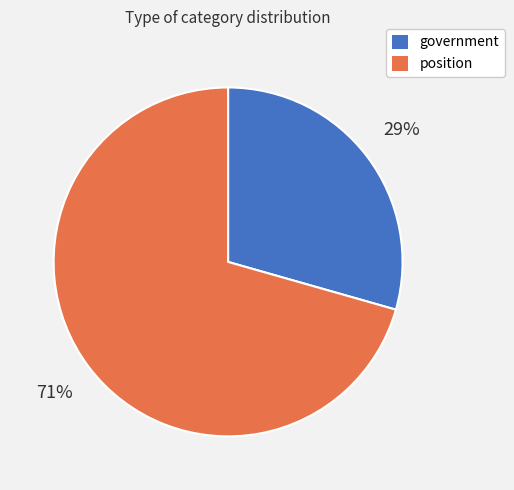

True or false: position accounts for 62% of the total.

False